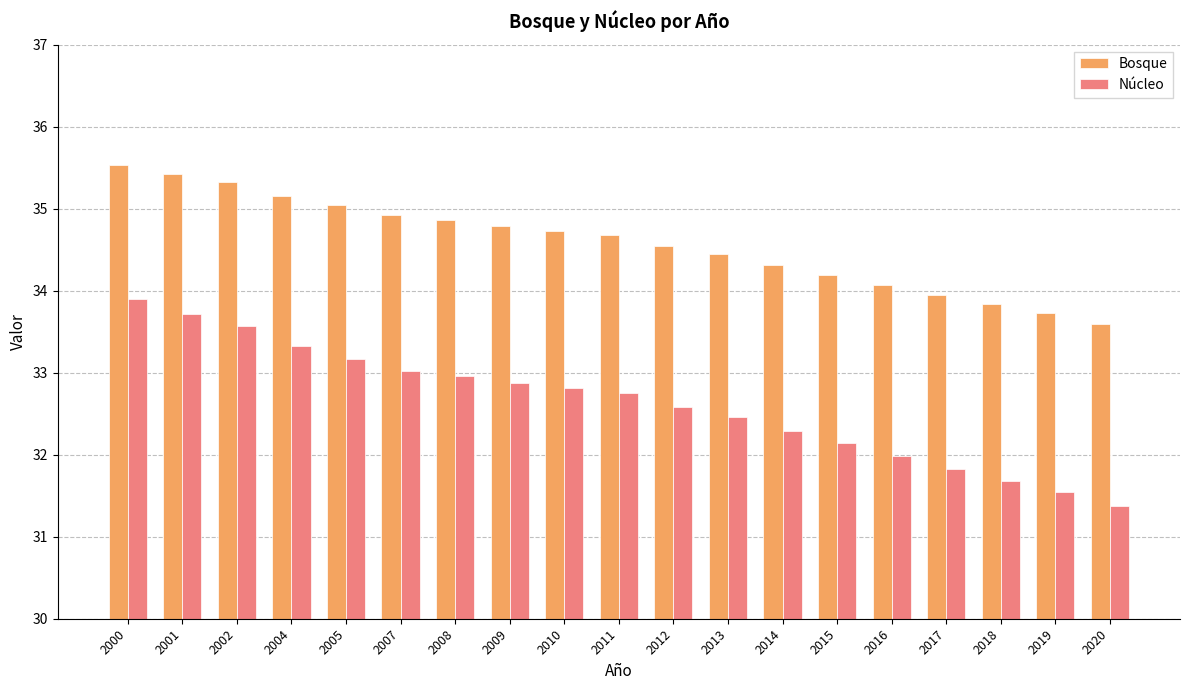

Is it true that Núcleo equals 20.3 at 2013?

False